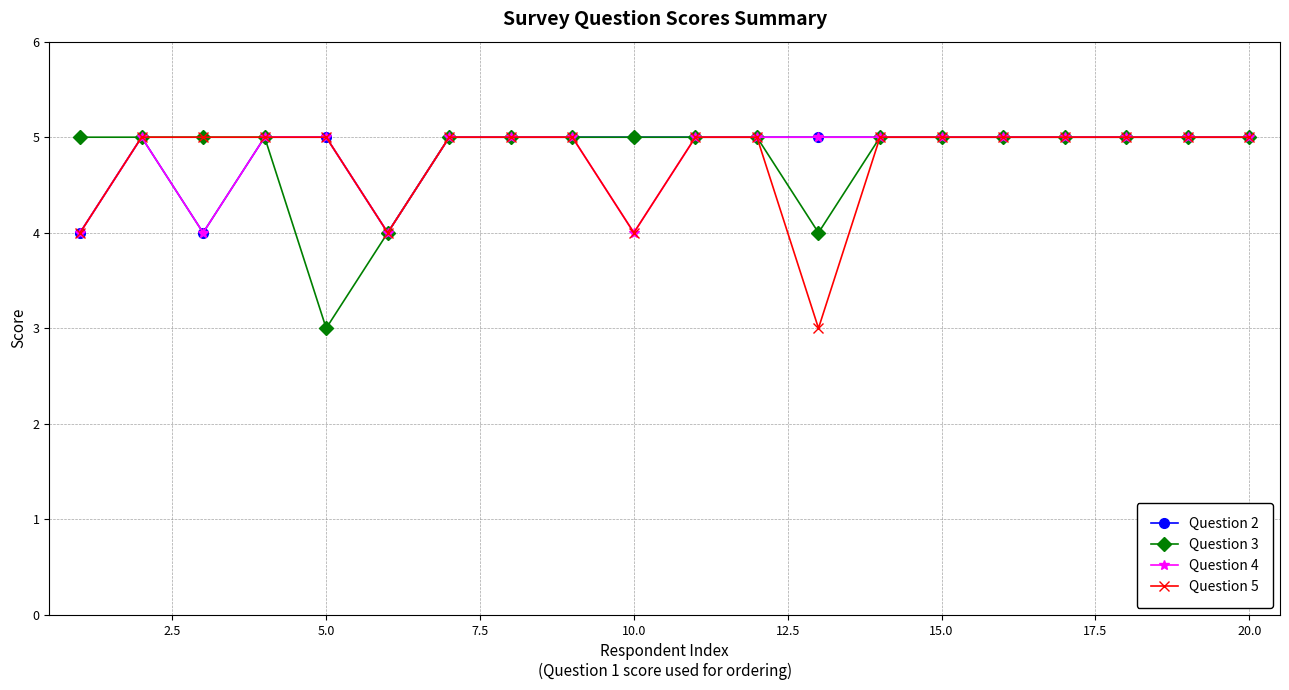

What is the greatest value displayed?

5